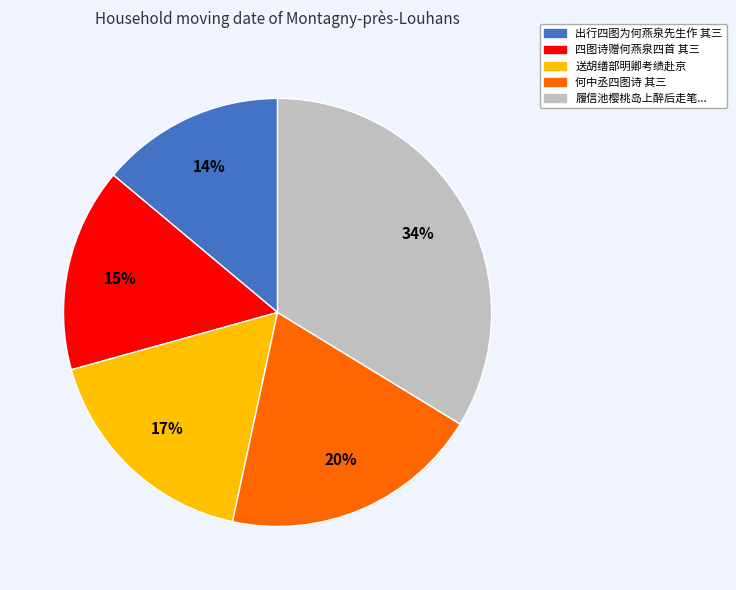

Is there any slice that represents more than half of the pie?

No